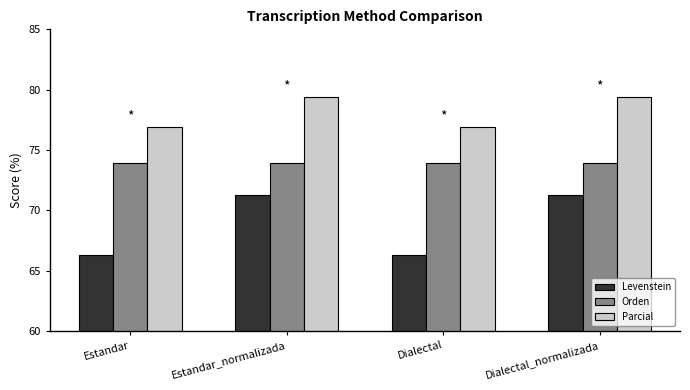

Rank the series at Estandar_normalizada from lowest to highest value.

Levenstein, Orden, Parcial